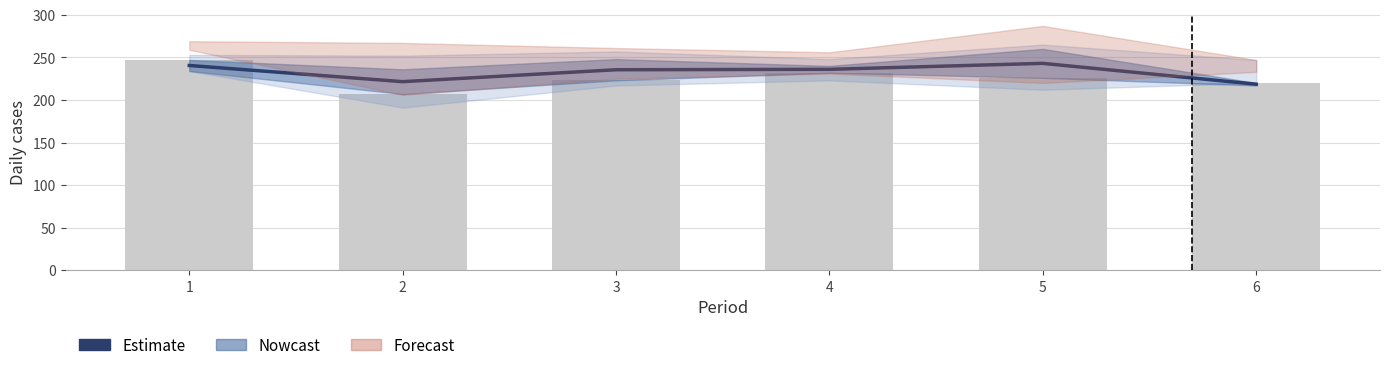

What is the approximate value of col_1 (daily) at 3?

223.0